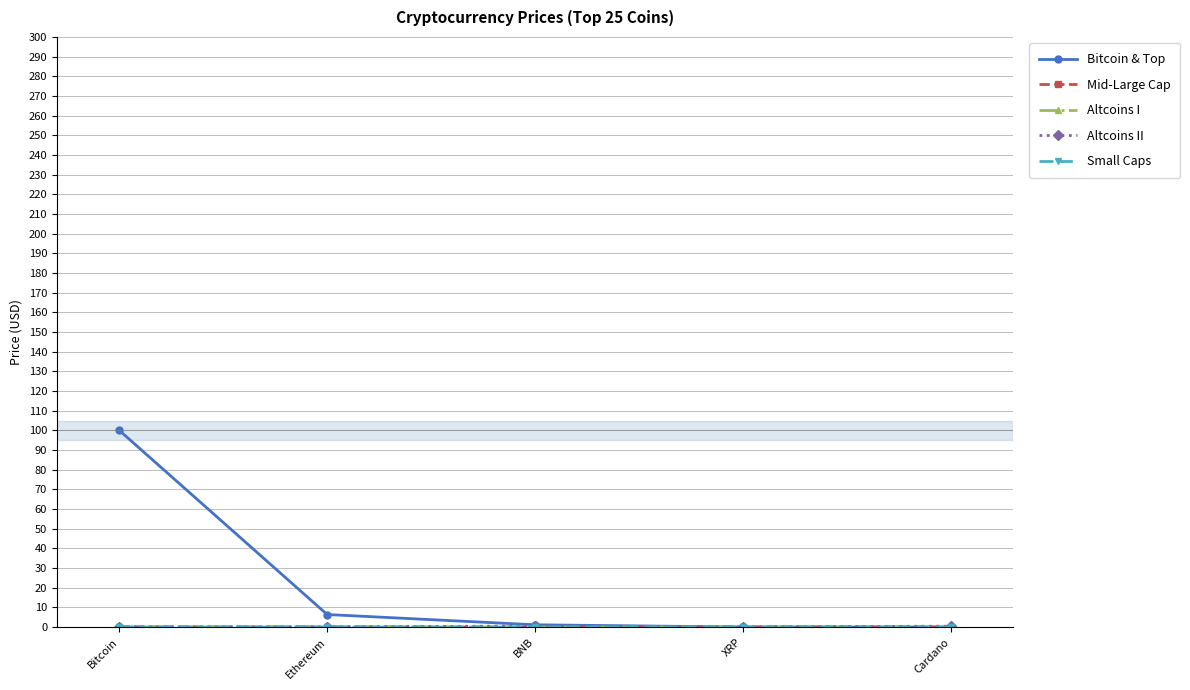

Is it true that Bitcoin & Top equals 0.0 at XRP?

True